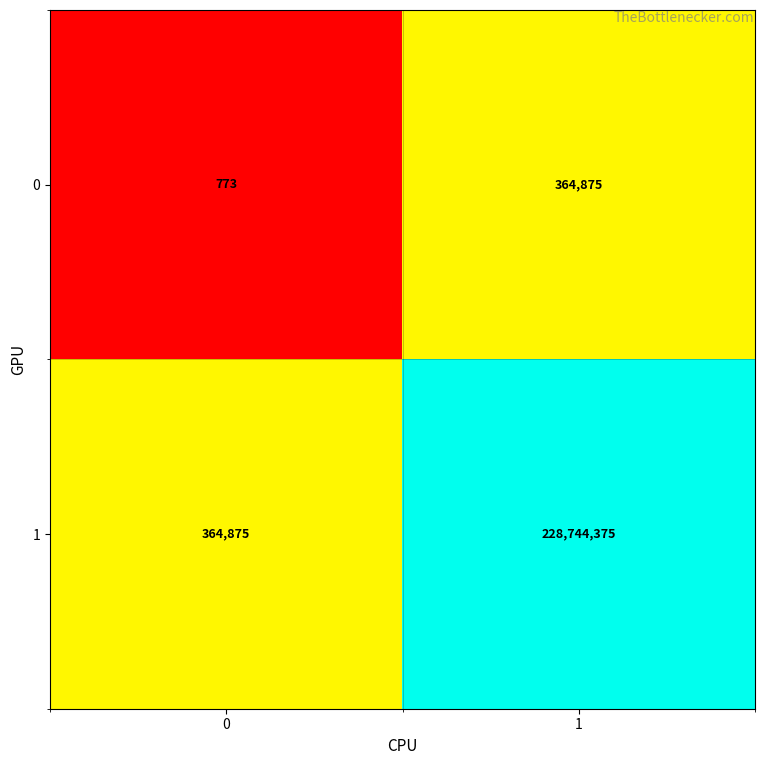

List the series in order of their overall mean, highest first.

1, 0